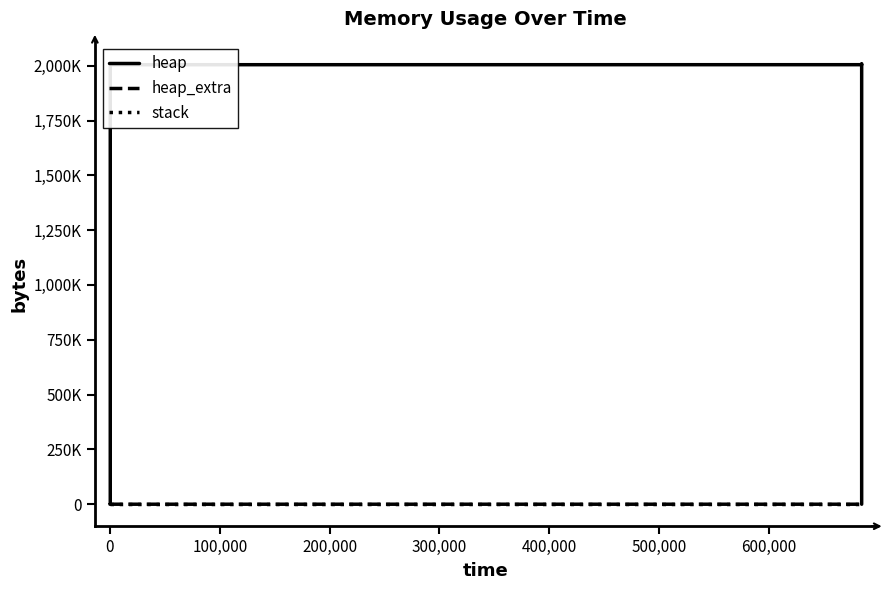

True or false: stack and heap cross at least once.

False